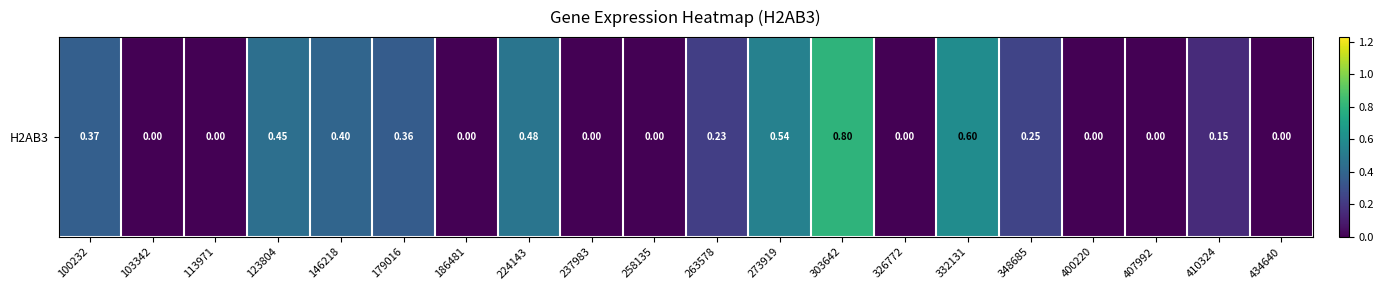

Rank the categories by value from lowest to highest.

103342, 113971, 186481, 237983, 258135, 326772, 400220, 407992, 434640, 410324, 263578, 348685, 179016, 100232, 146218, 123804, 224143, 273919, 332131, 303642